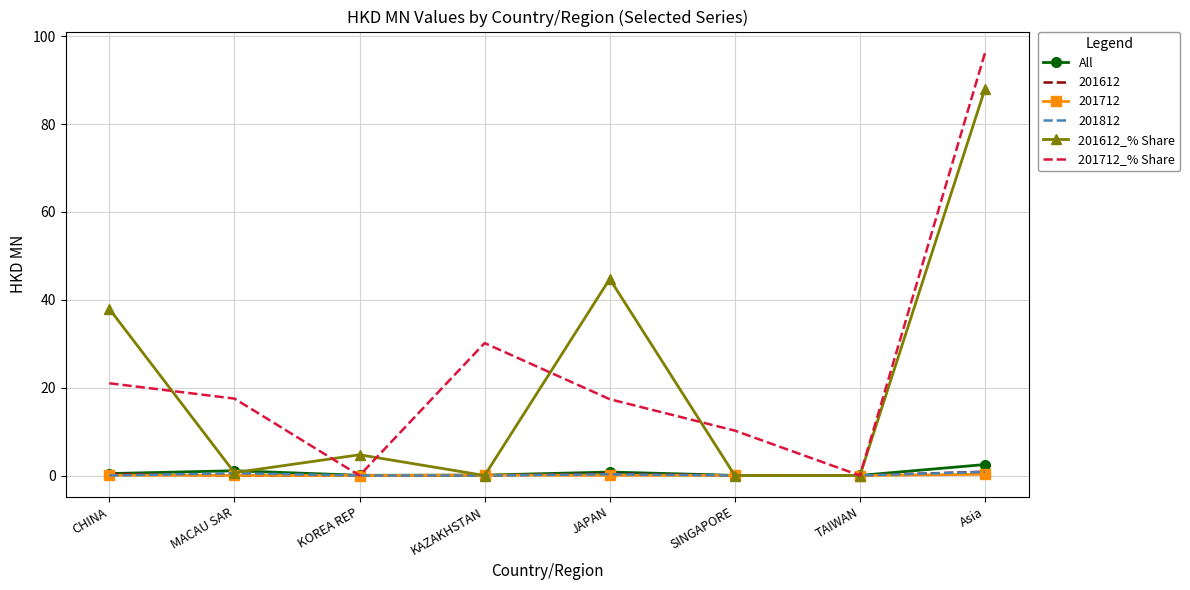

What is the highest value of the 201712_% Share series?

96.3